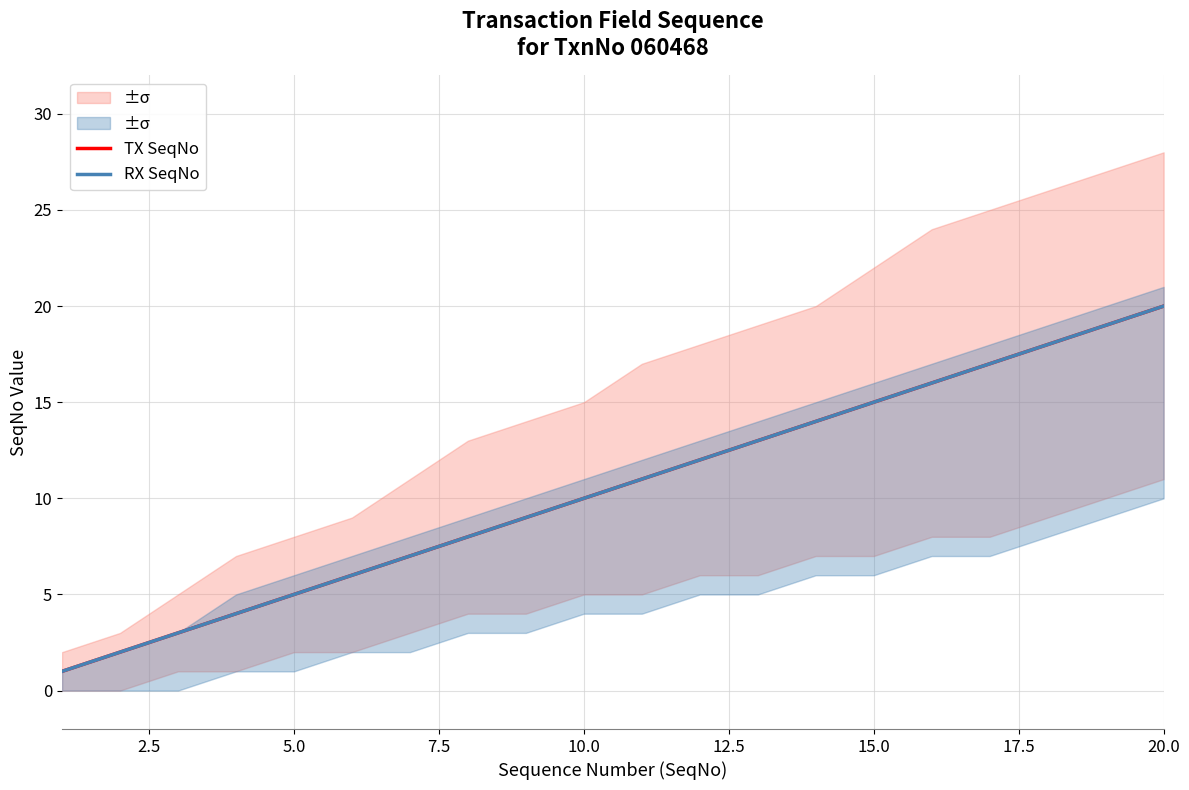

Does the chart have visible grid lines?

Yes